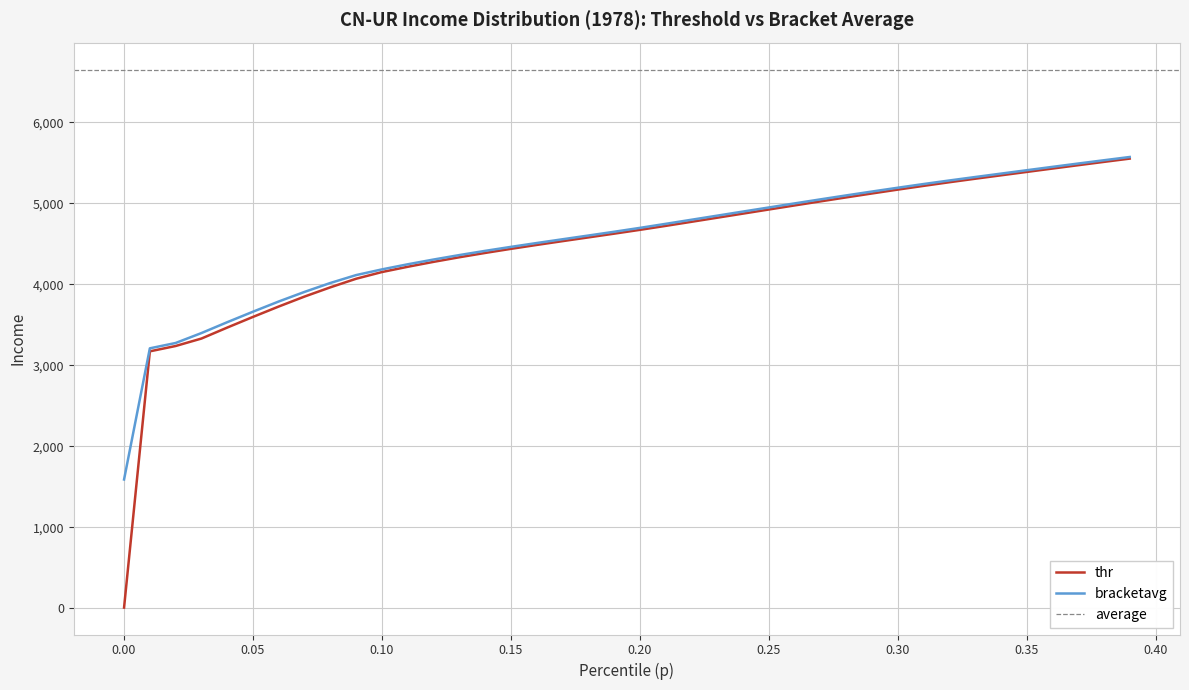

True or false: thr and bracketavg cross at least once.

False